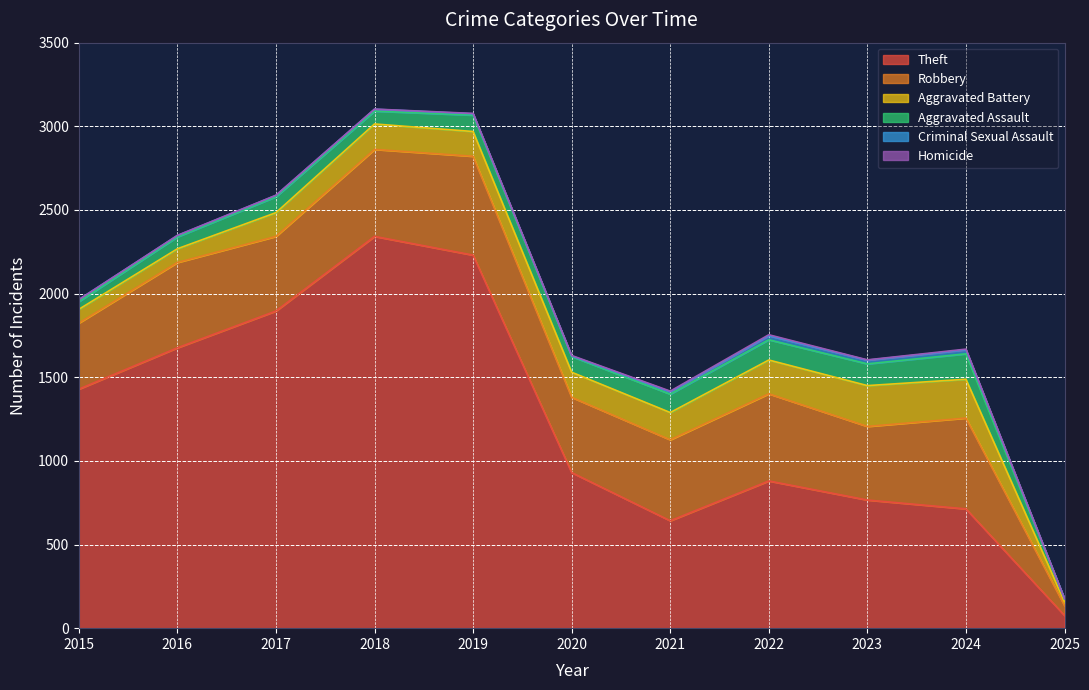

Where does the Homicide series first go above 2?

2020